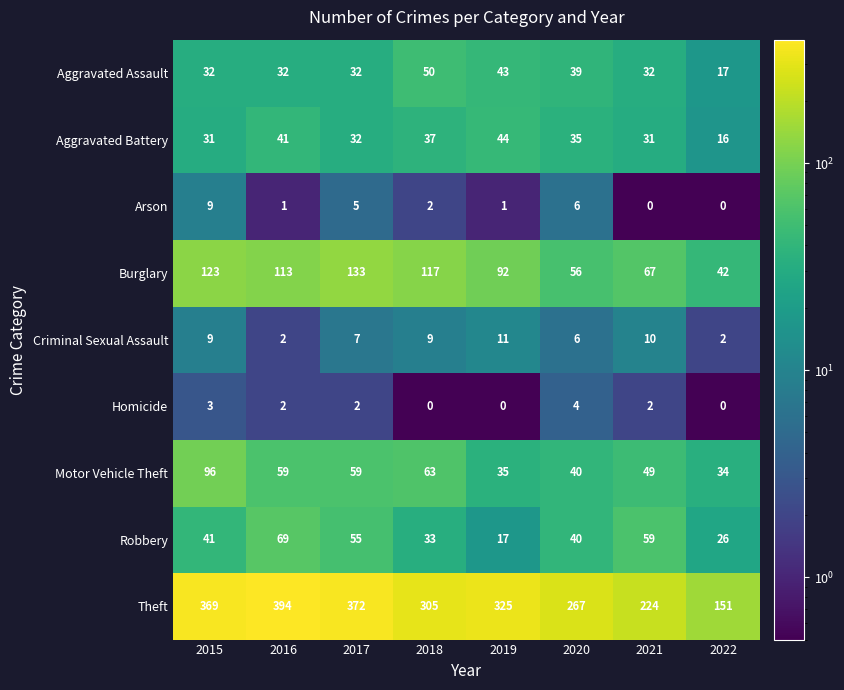

True or false: Robbery has a value of 93 at 2021.

False